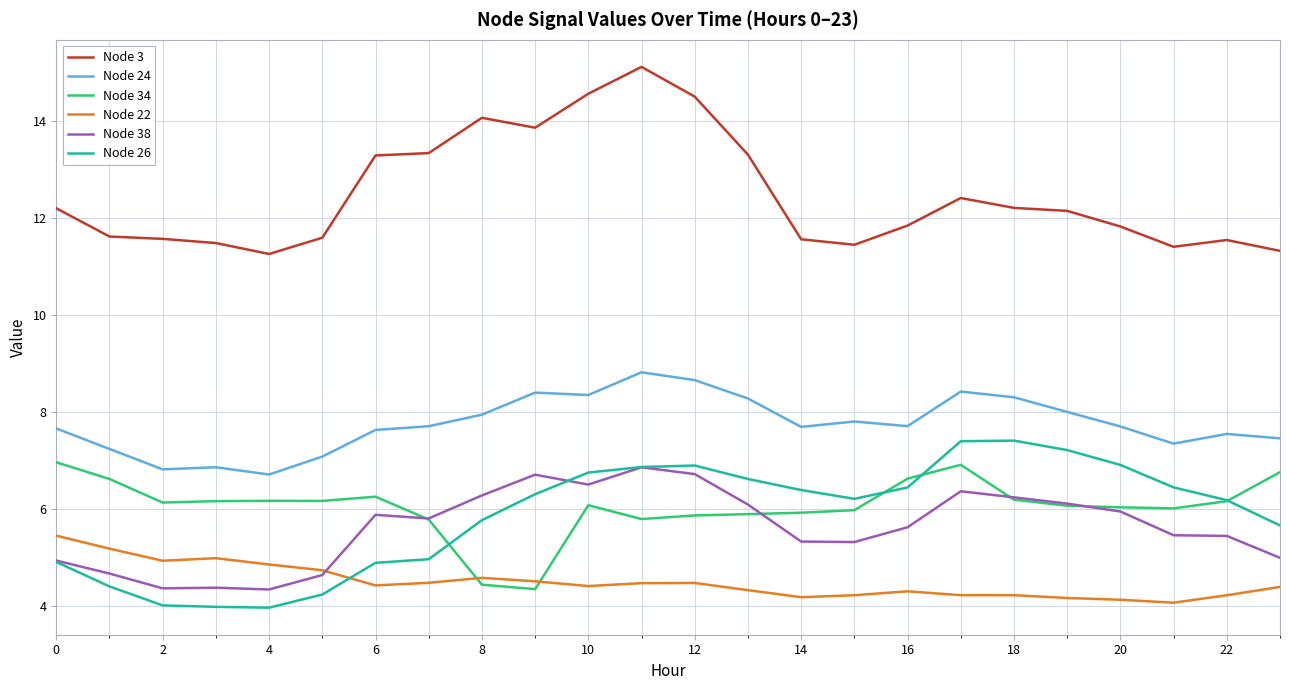

What is the smallest value displayed?

4.0